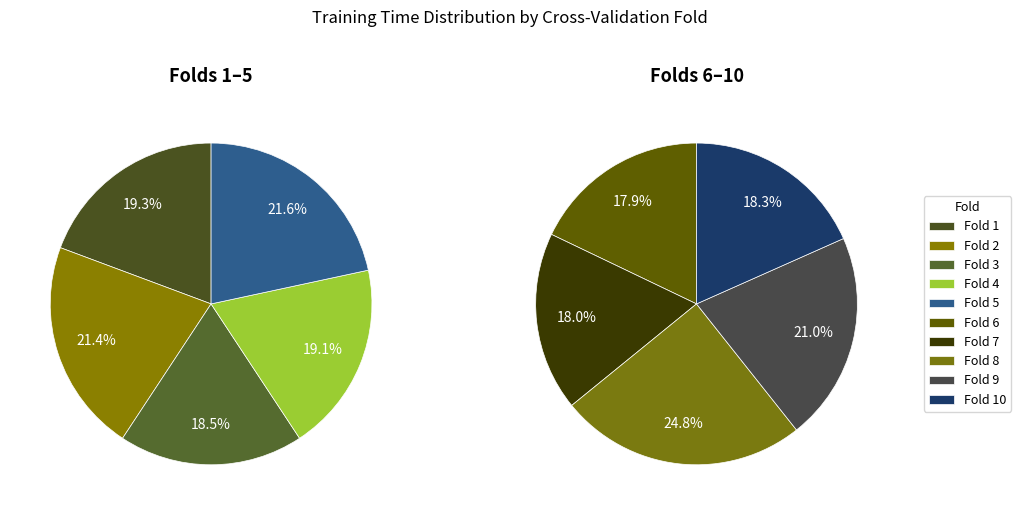

Is the sum of Fold 7 and Fold 9 greater than half?

No